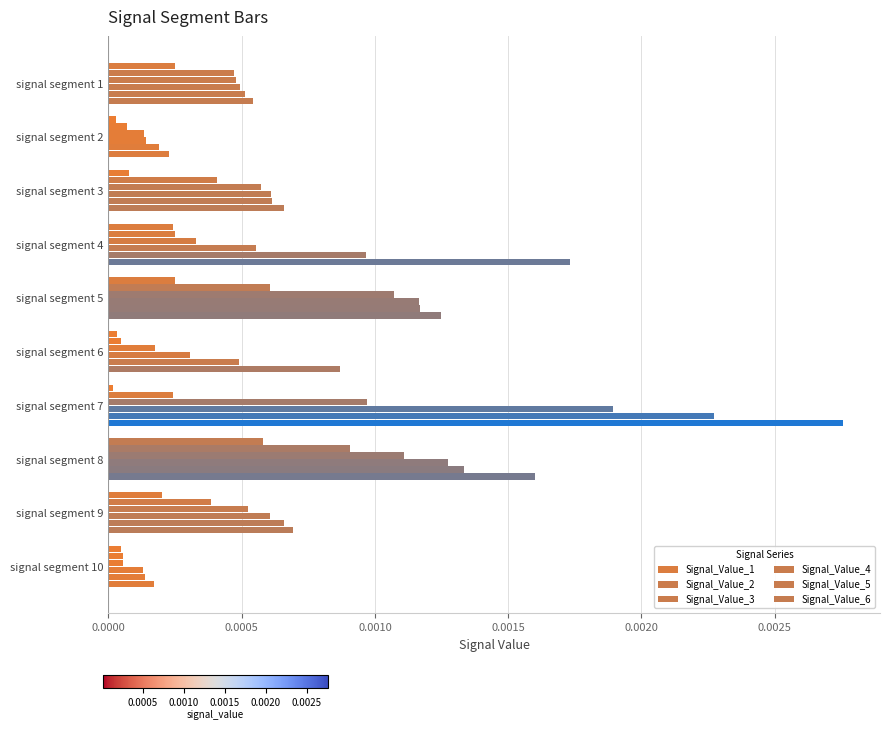

Count the number of categories in the chart.

10